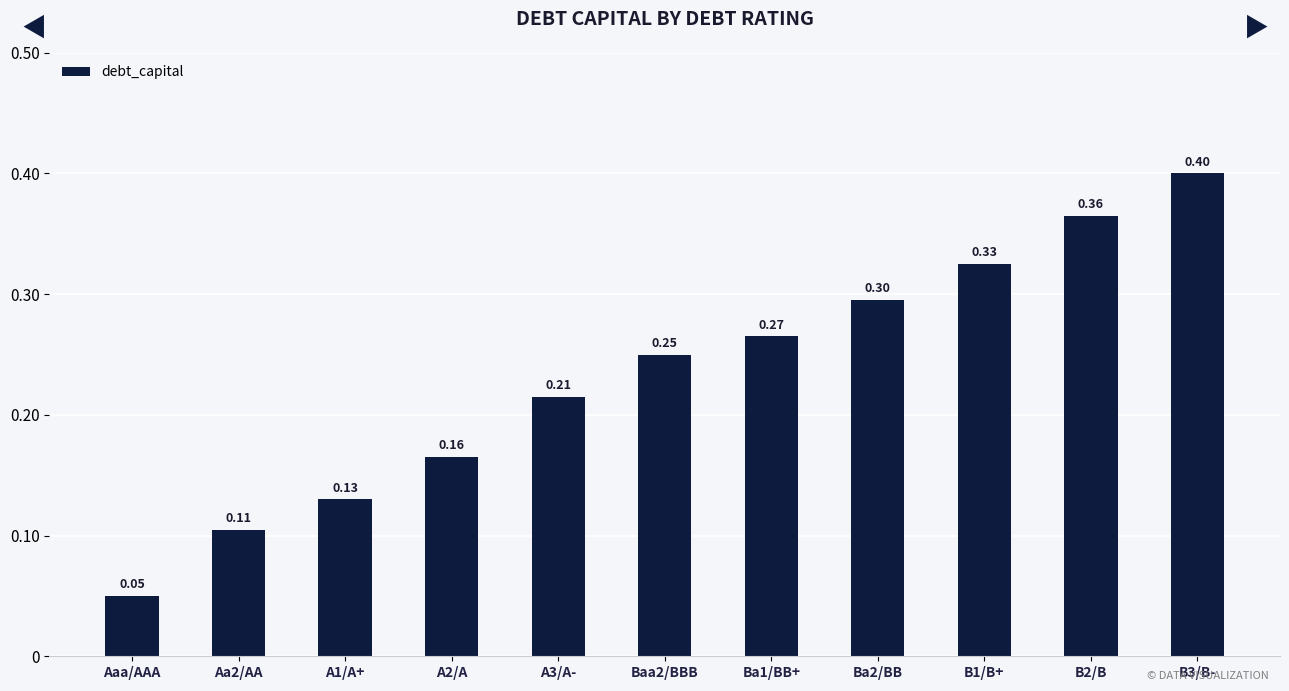

What is the approximate value at B1/B+?

0.3